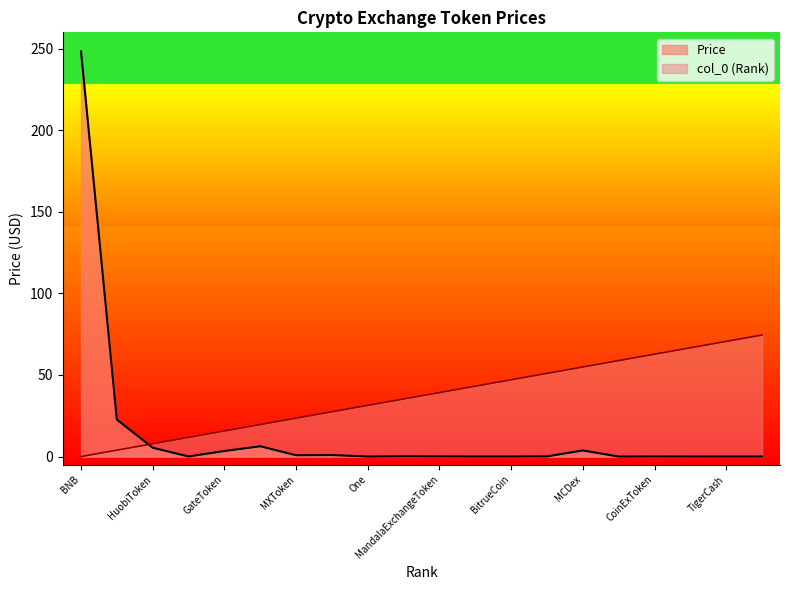

The col_0 series shows 66.7 at UpBots. True or false?

True